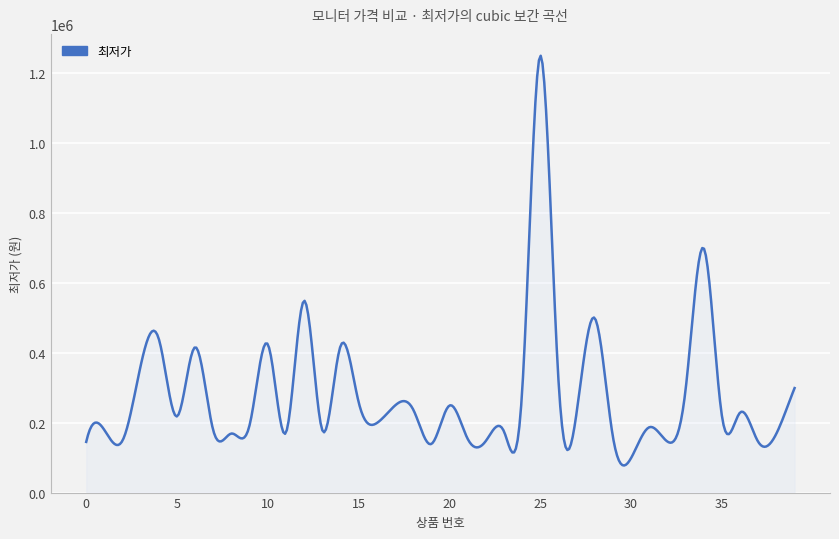

What is the difference between the maximum and minimum values?

1172284.8